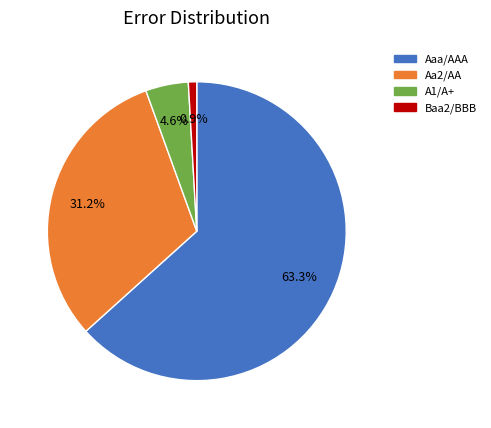

Combined, do Aaa/AAA and A1/A+ account for over 50%?

Yes